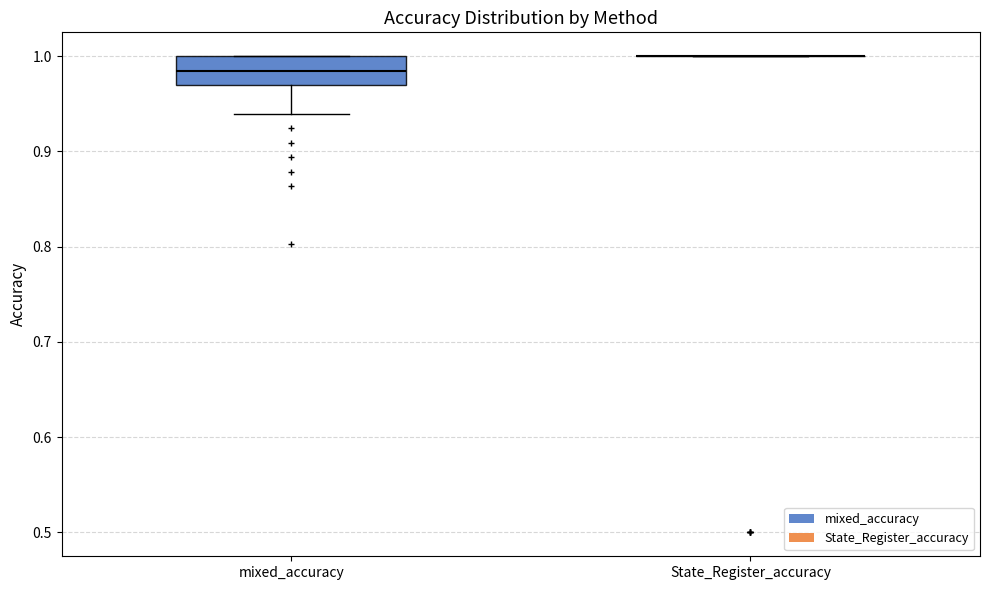

Which box is the tallest, from its lower edge to its upper edge?

mixed_accuracy